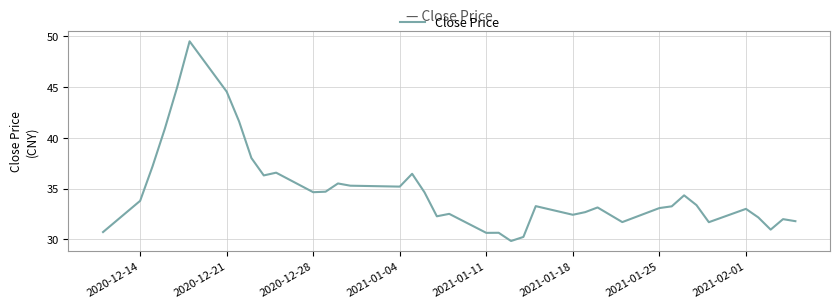

What is the difference between the maximum and minimum values?

19.6